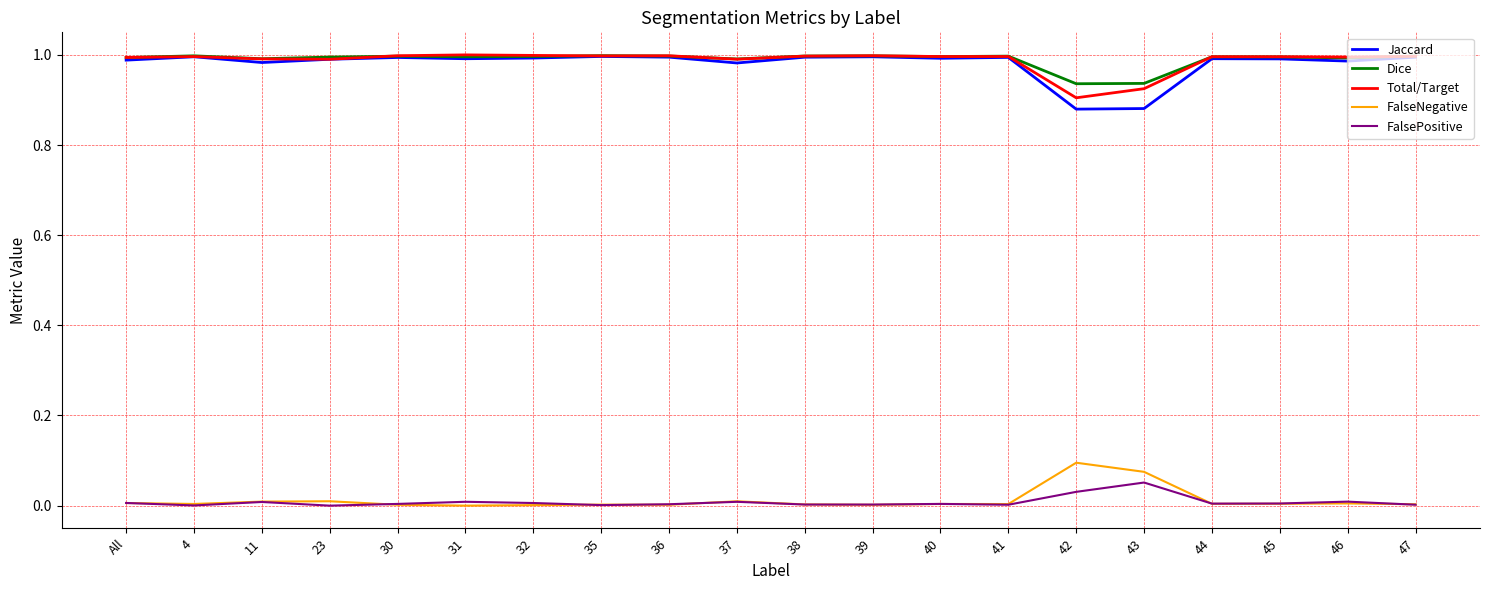

The Dice series shows 1.7 at 32. True or false?

False